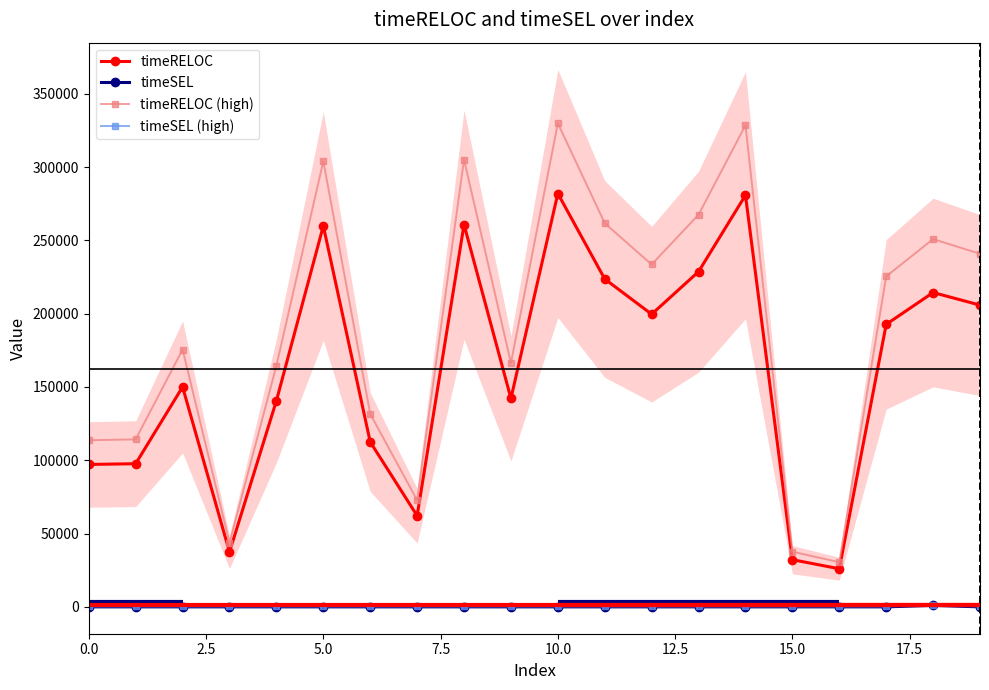

At how many categories does at least one series exceed 159256?

13